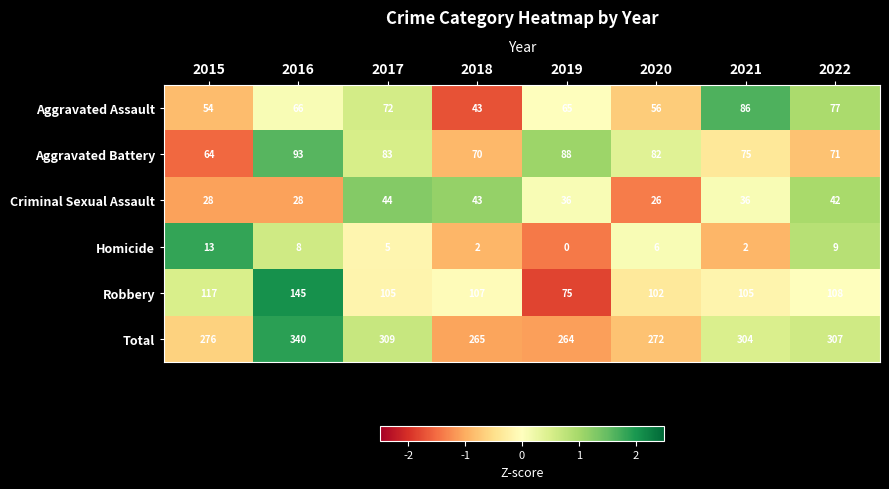

Is the value of Robbery at 2021 greater than the value of Criminal Sexual Assault at 2018?

Yes